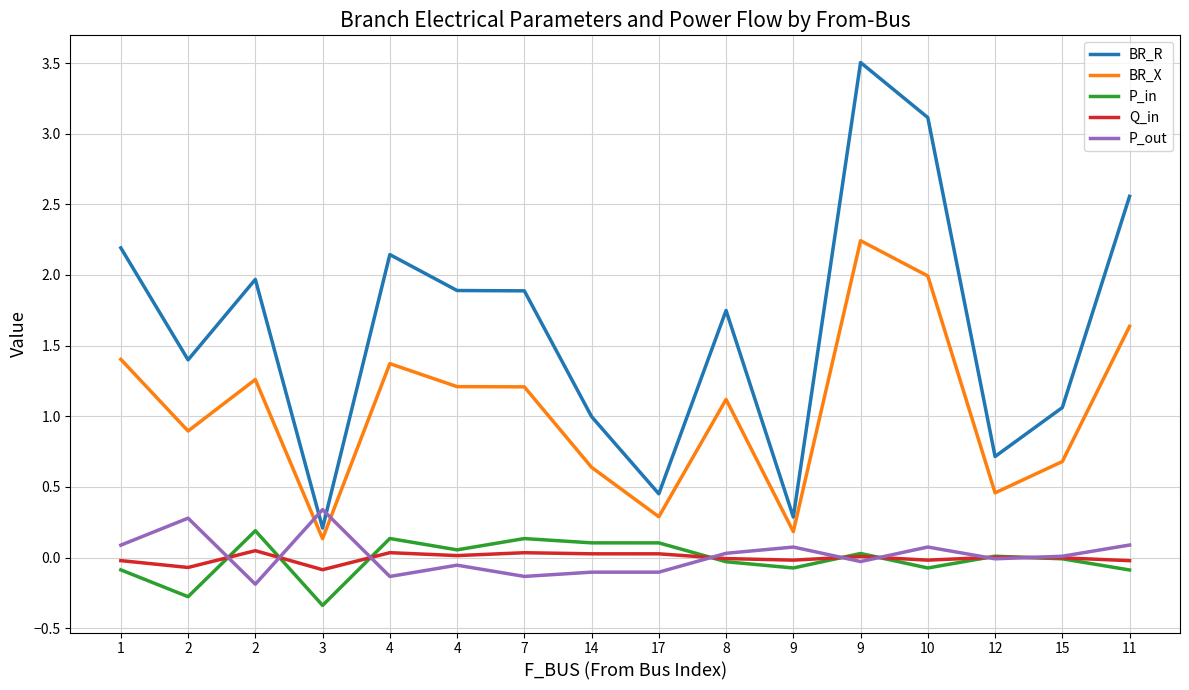

What are all the series names shown in the legend?

BR_R, BR_X, P_in, Q_in, P_out